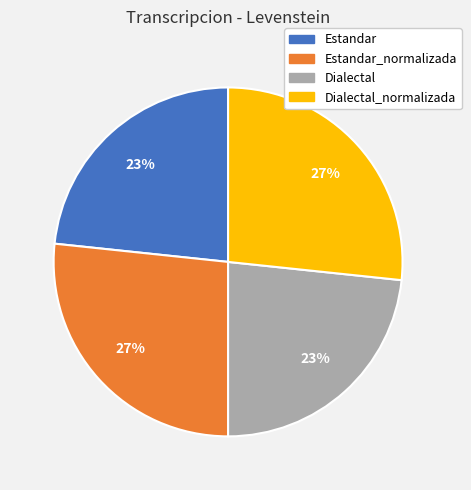

To the nearest percent, what is the average slice percentage?

25%